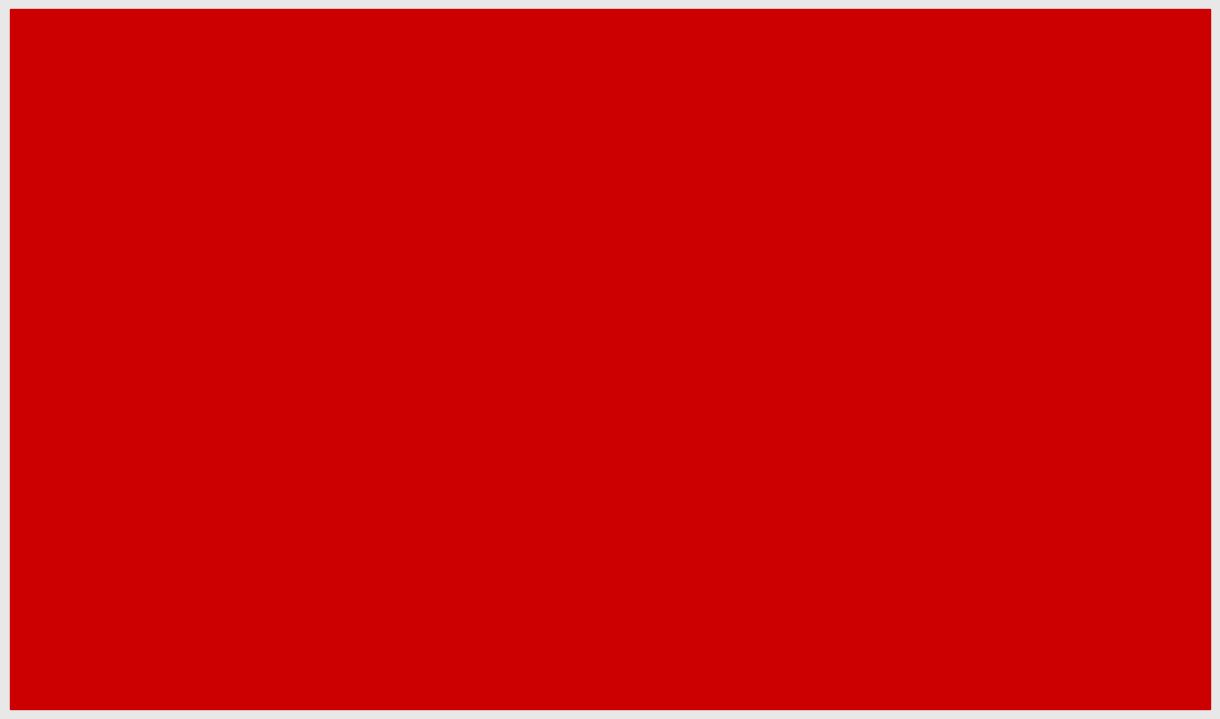

Rank the series at DeepFool from lowest to highest value.

Standard Error, Mean Accuracy